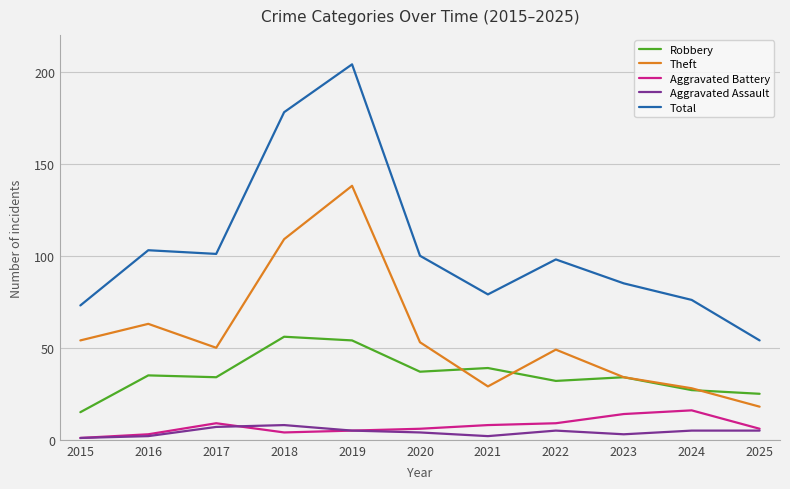

At how many categories does at least one series exceed 174?

2